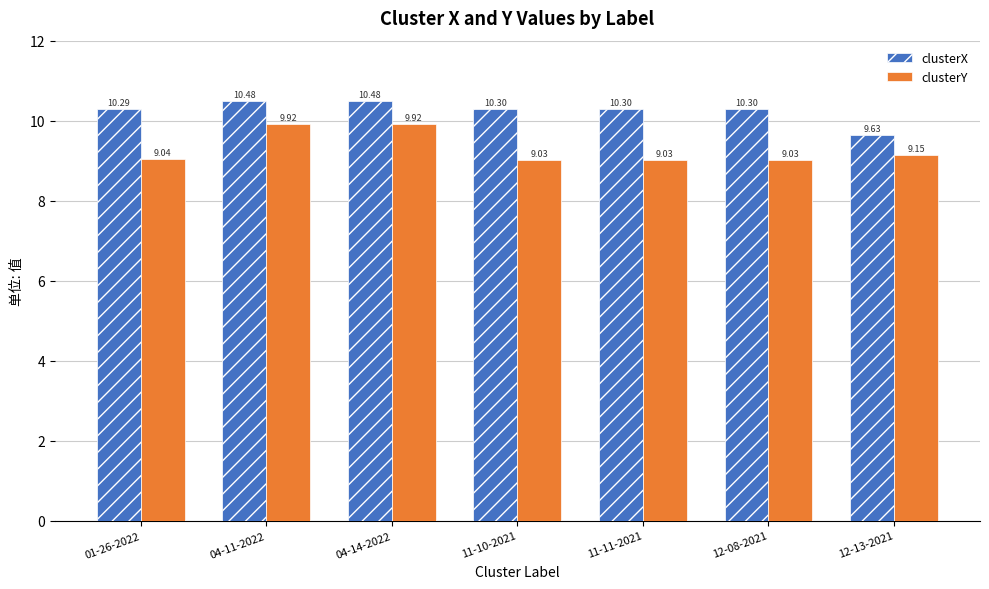

Is the value of clusterY at 12-08-2021 greater than the value of clusterX at 12-08-2021?

No